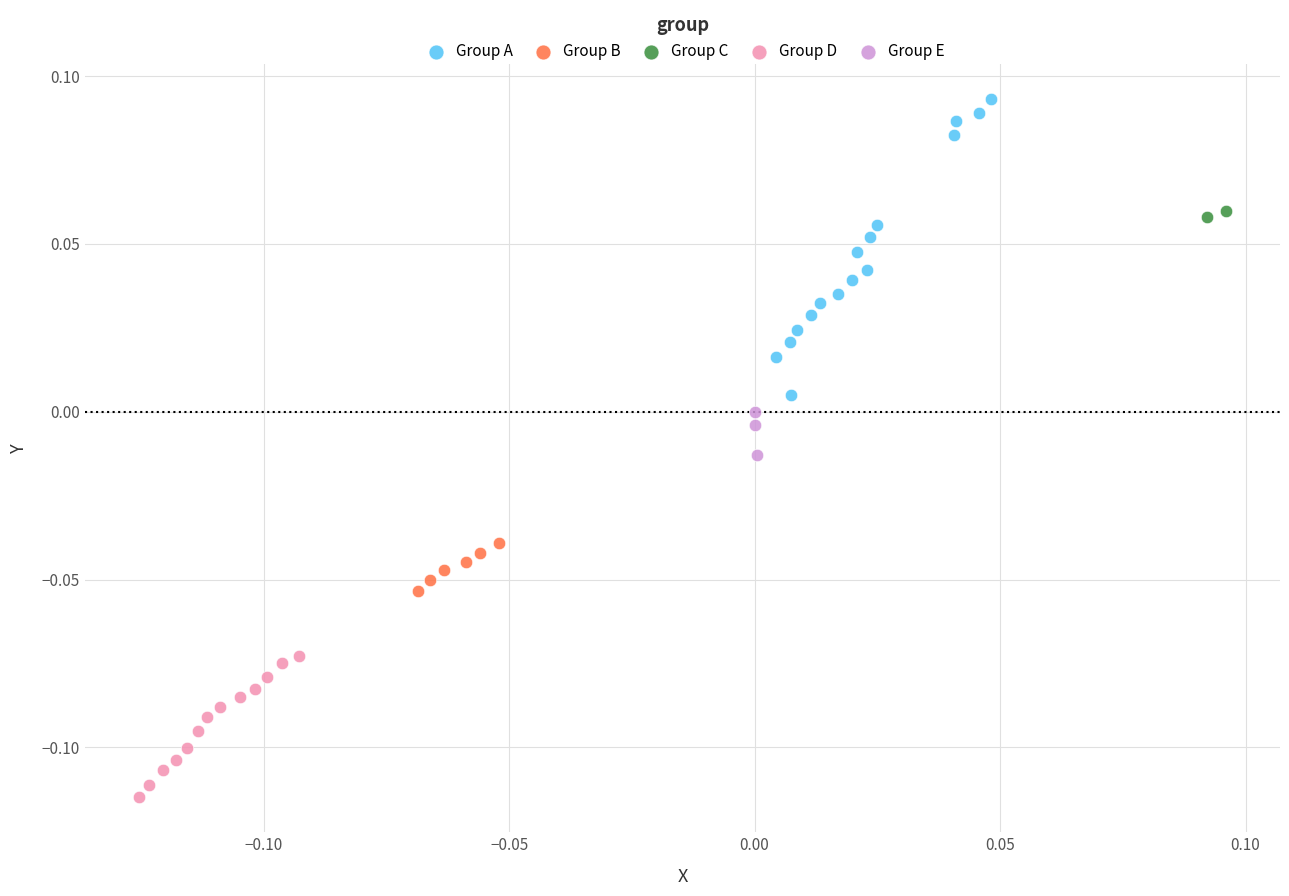

Which series has the largest Y range (max minus min)?

Group A